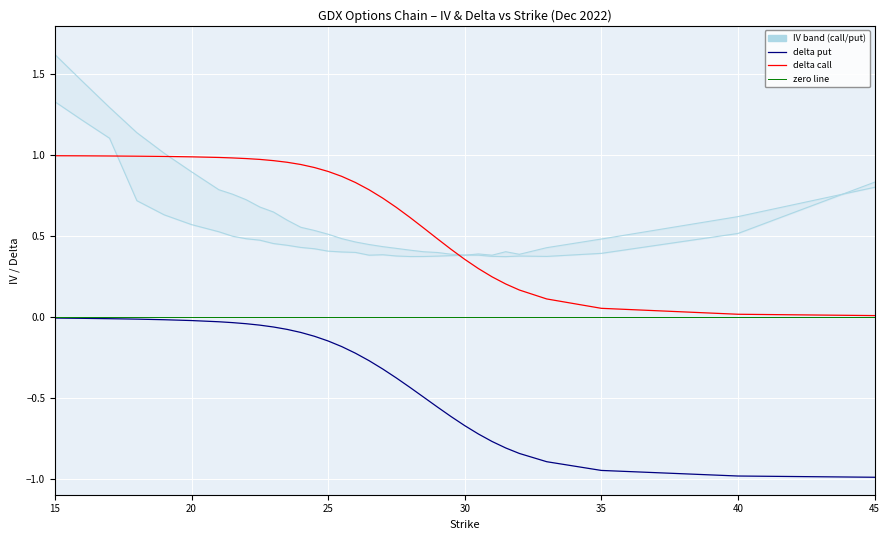

Which series has the largest total across all categories?

delta_call